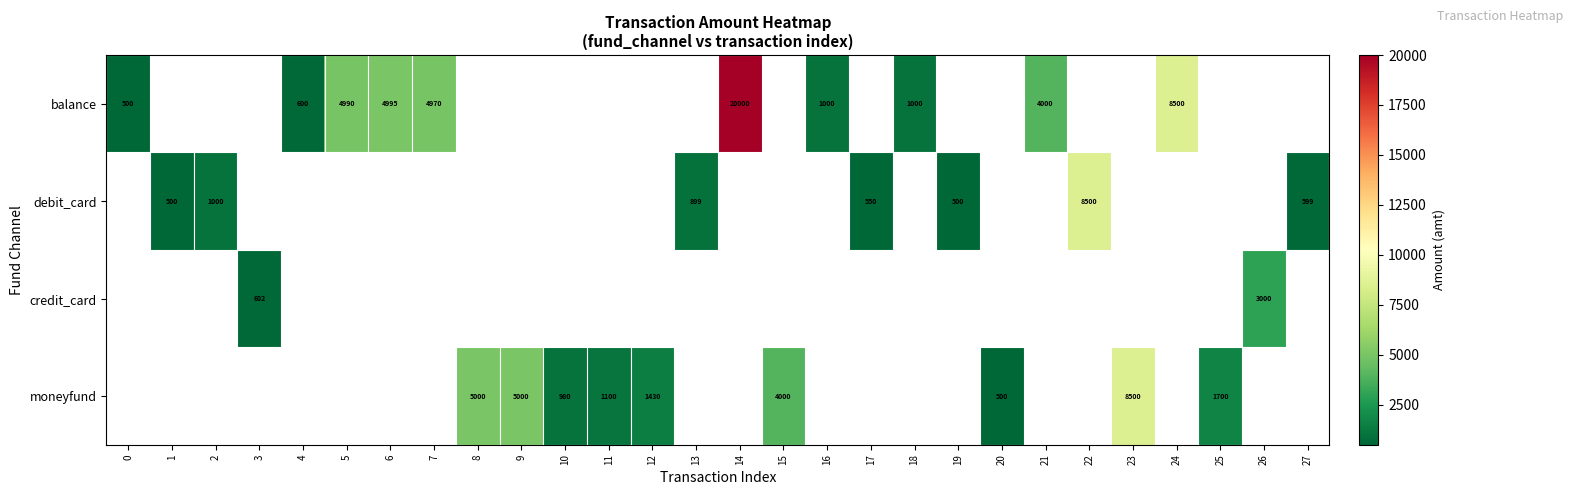

Is the value of balance at 16 greater than the value of credit_card at 26?

No